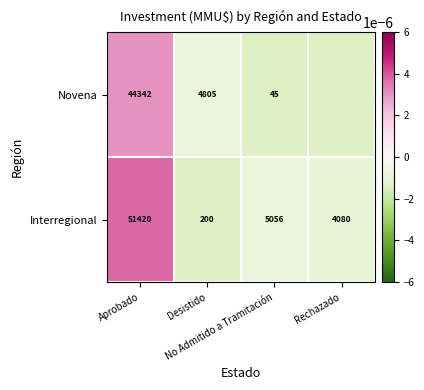

Which series has the largest range (max minus min)?

Interregional